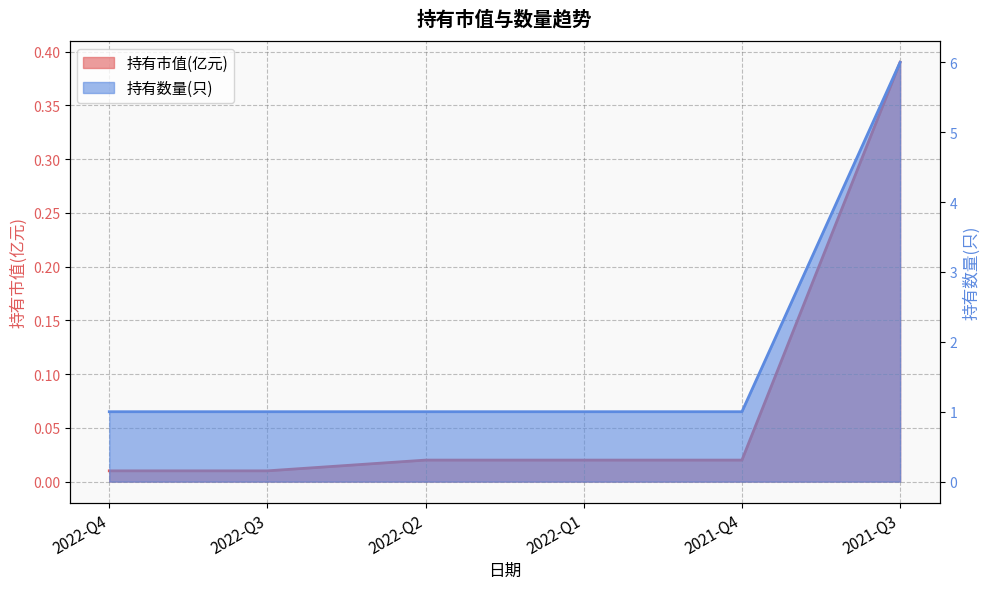

True or false: 持有市值(亿元) and 持有数量(只) intersect in this chart.

False